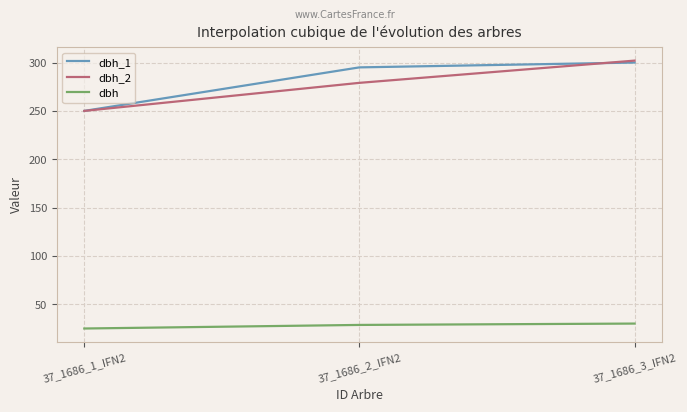

Reading left to right, list all the values displayed in this chart.

dbh_1: 37_1686_1_IFN2=250.0	37_1686_2_IFN2=295.0	37_1686_3_IFN2=300.0
dbh_2: 37_1686_1_IFN2=250.0	37_1686_2_IFN2=279.0	37_1686_3_IFN2=302.0
dbh: 37_1686_1_IFN2=25.0	37_1686_2_IFN2=28.7	37_1686_3_IFN2=30.1